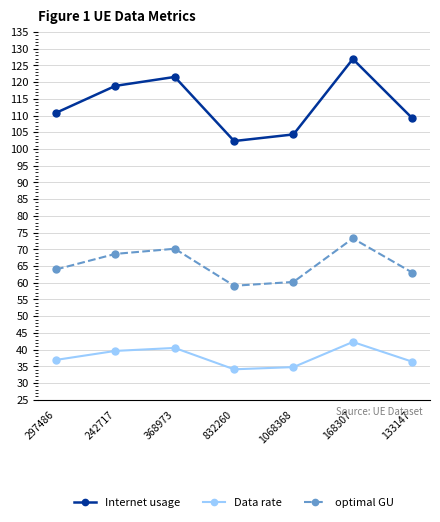

At how many categories does at least one series exceed 76?

7